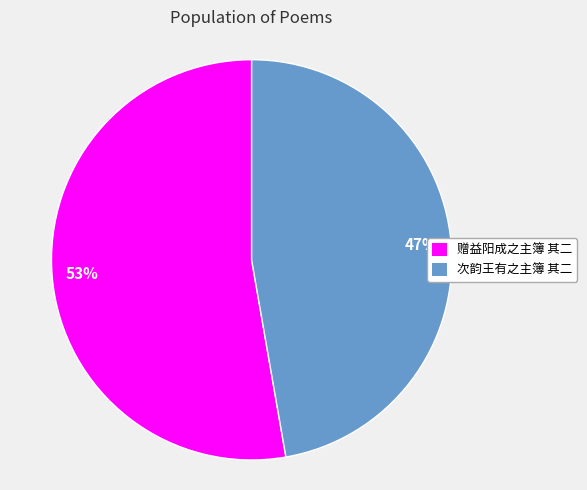

Does 次韵王有之主簿 其二 represent more than half of the total?

No